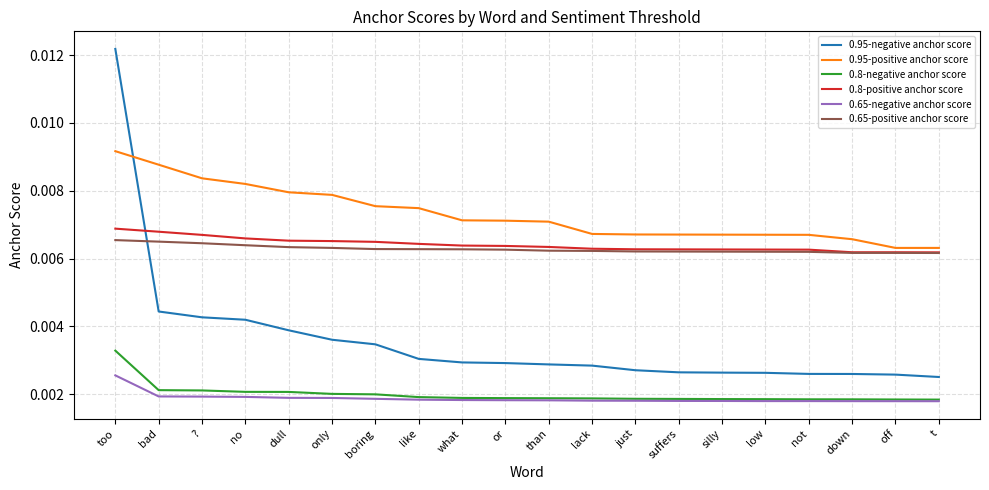

True or false: 0.95-negative anchor score and 0.65-negative anchor score cross at least once.

False